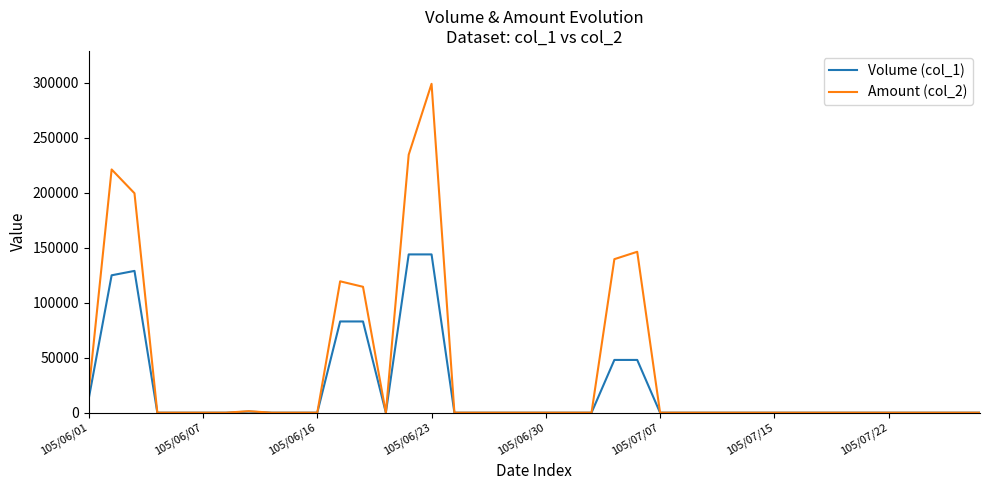

Which series has the widest spread of values?

Amount (col_2)